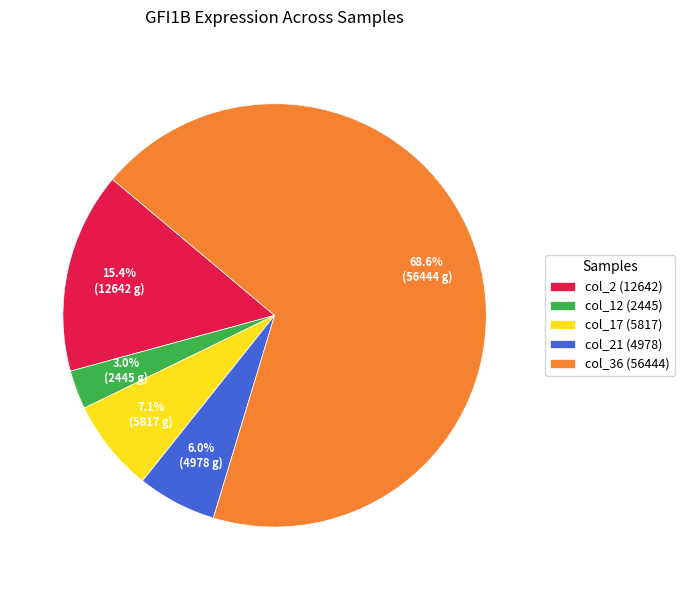

Does col_36 (56444) account for over 50% of the chart?

Yes